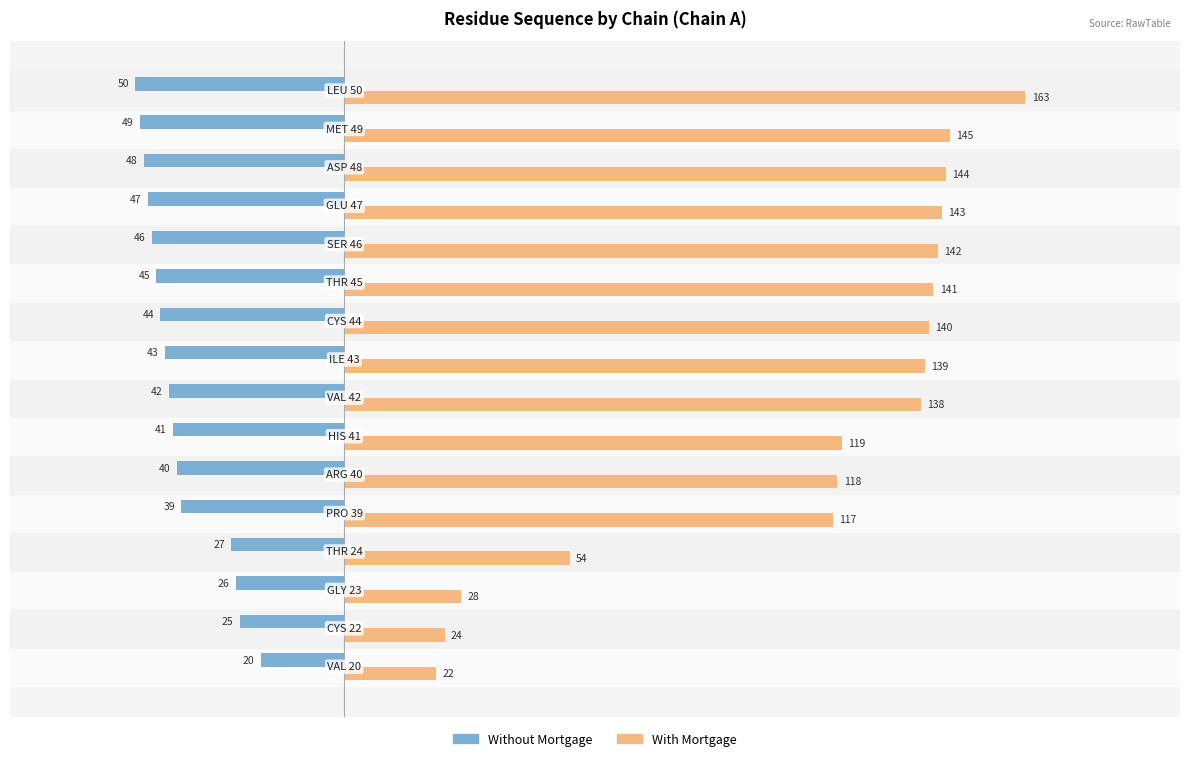

Which series has the widest spread of values?

With Mortgage